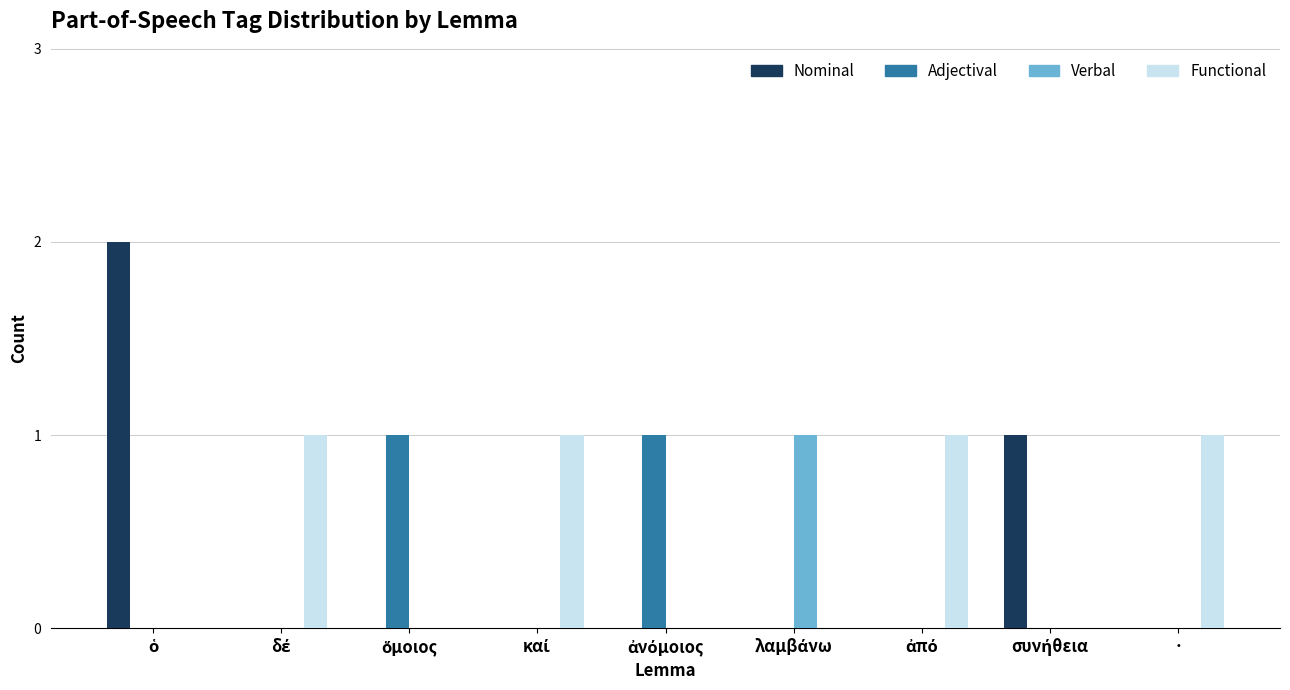

Reading right to left, transcribe all the data shown in this chart.

Nominal: 0	1	0	0	0	0	0	0	2
Adjectival: 0	0	0	0	1	0	1	0	0
Verbal: 0	0	0	1	0	0	0	0	0
Functional: 1	0	1	0	0	1	0	1	0